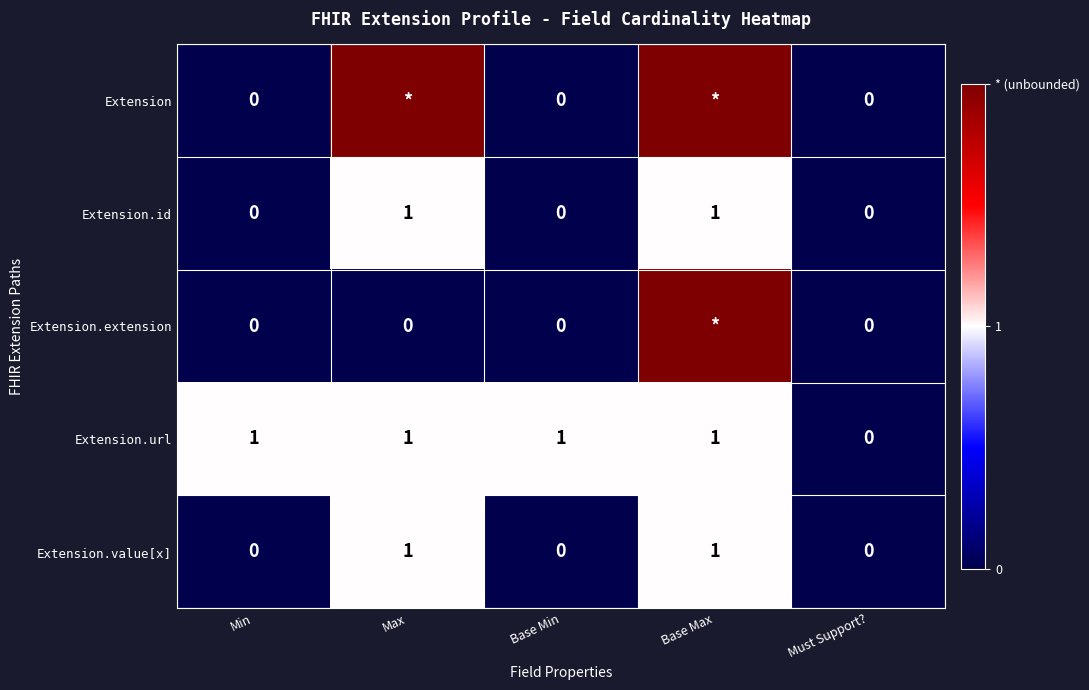

What is the difference between the Extension.value[x] values at Max and Base Min?

1